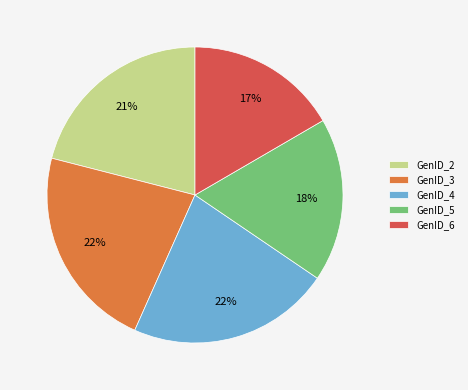

Does any single category account for the majority?

No